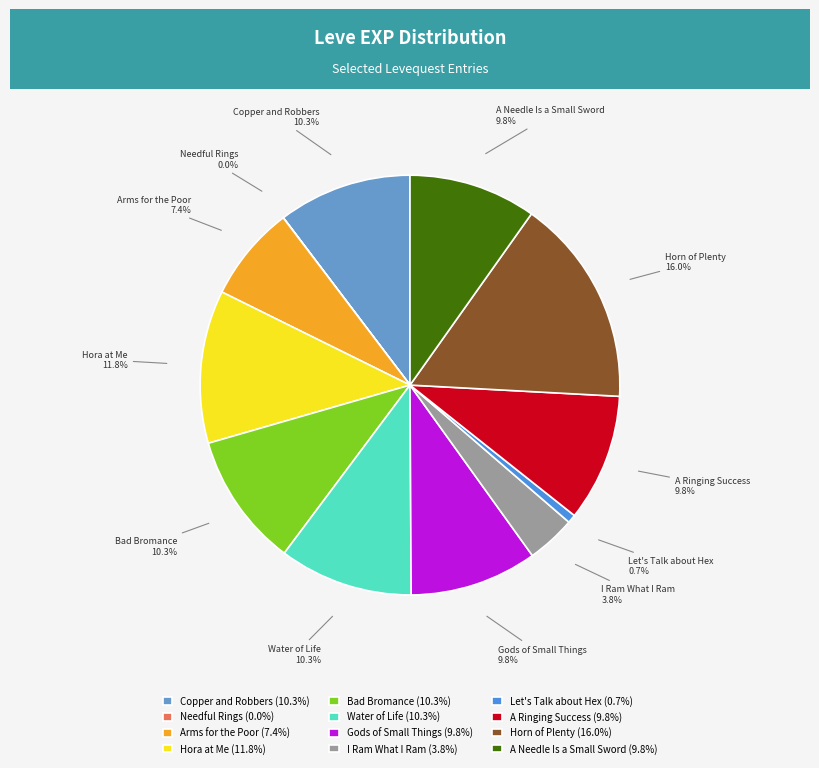

Approximately how many times larger is the value at A Ringing Success compared to Bad Bromance?

1.0